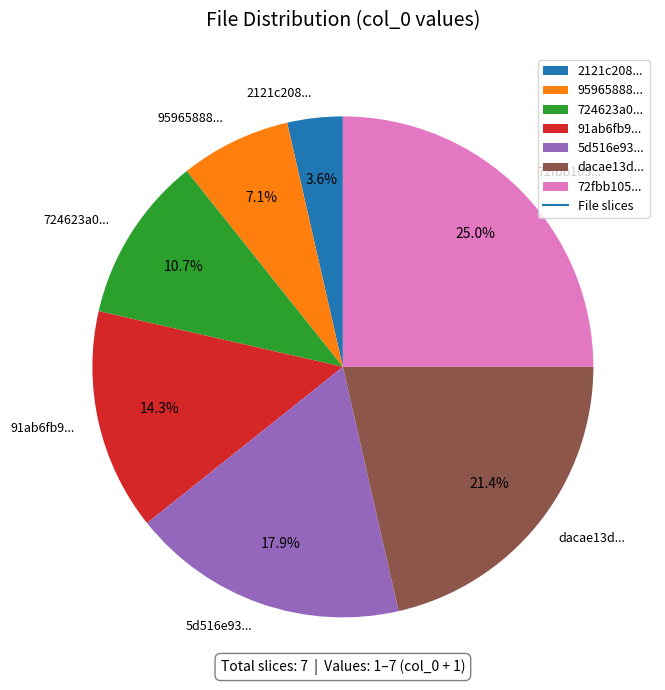

What percentage do 91ab6fb9... and dacae13d... together represent?

35.7%